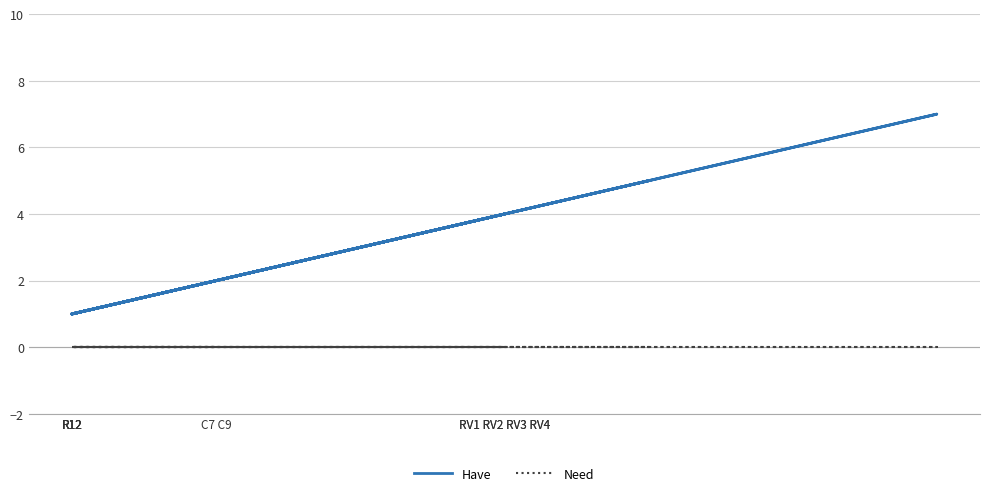

Rank the series at R12 from lowest to highest value.

Need, Have